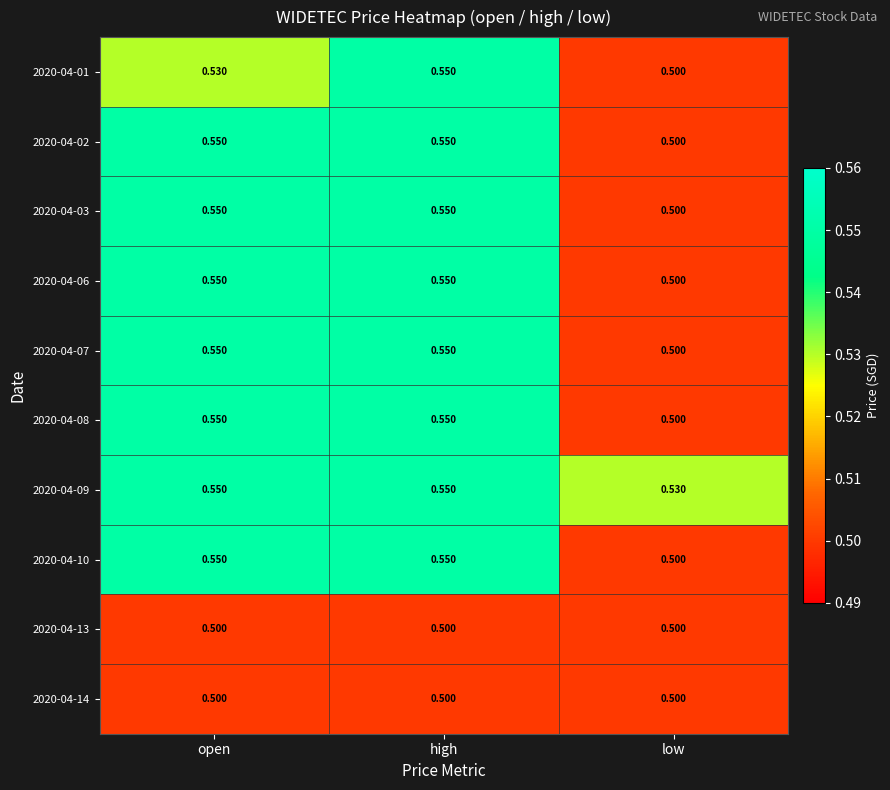

Is the value of 2020-04-09 at low greater than the value of 2020-04-03 at open?

No